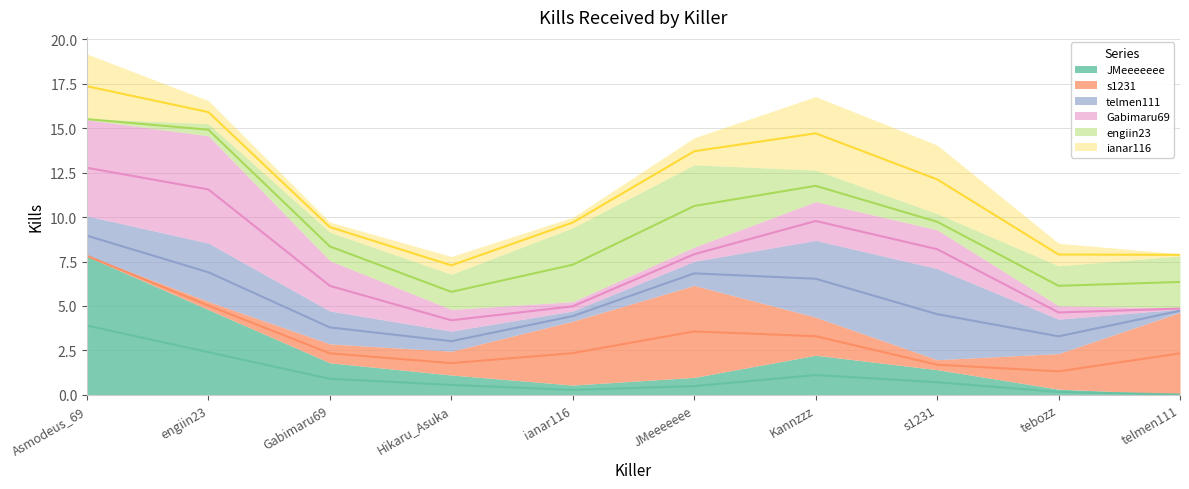

What are all the series names shown in the legend?

JMeeeeeee, s1231, telmen111, Gabimaru69, engiin23, ianar116